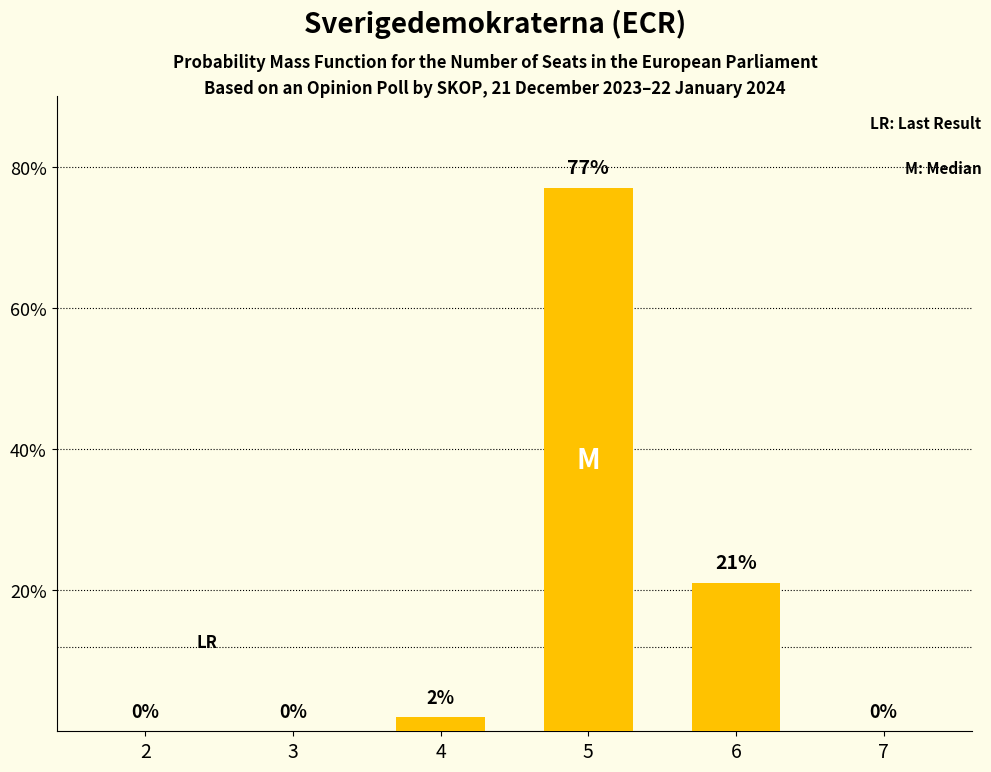

Count the number of categories in the chart.

6